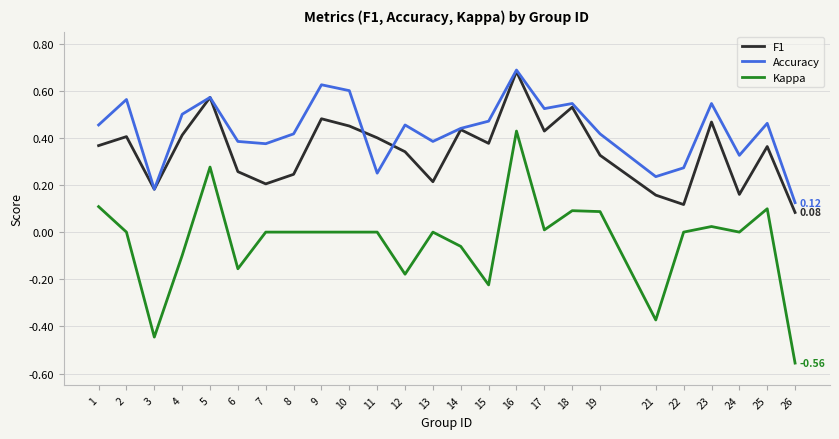

In F1, how many points are lower than both neighbors (excluding endpoints)?

7